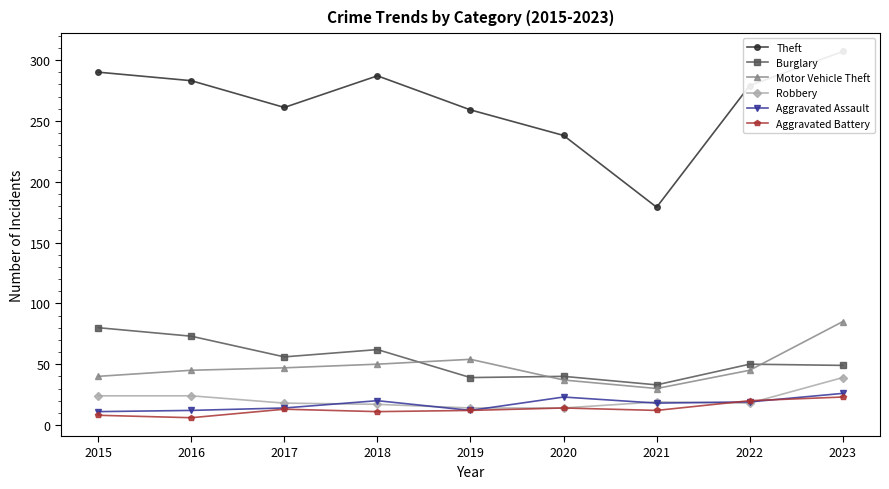

What is the difference between the maximum and minimum values in the Motor Vehicle Theft series?

55